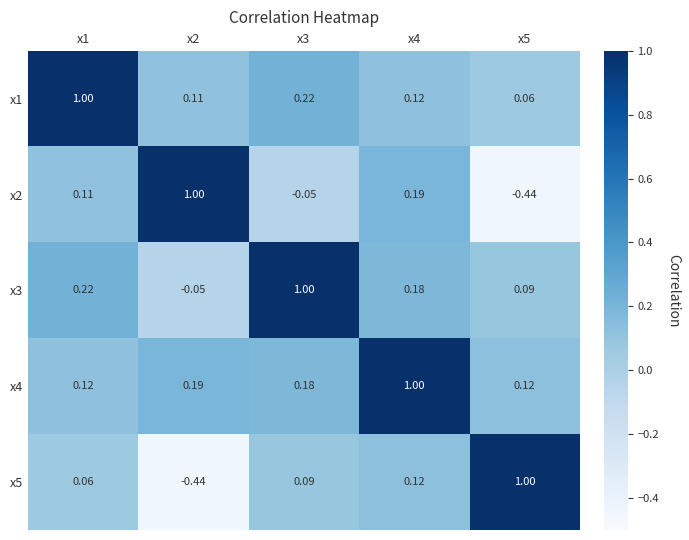

At x5, list the series in order from smallest to largest.

x2, x1, x3, x4, x5